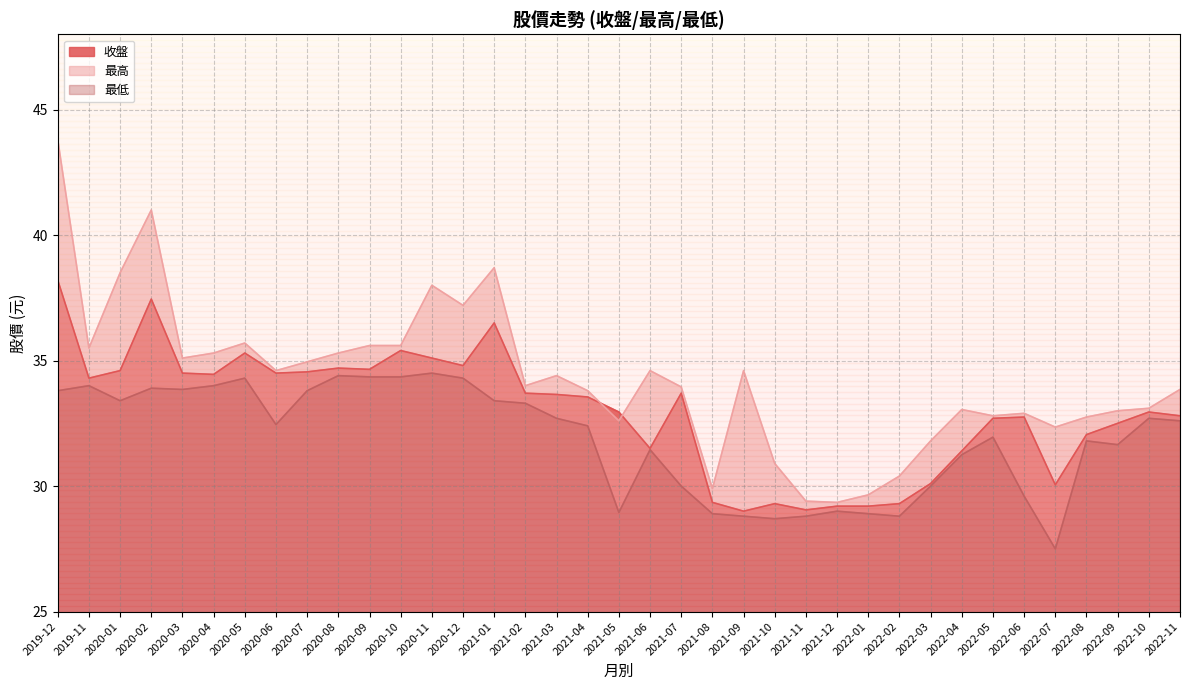

At how many categories does at least one series exceed 40?

2